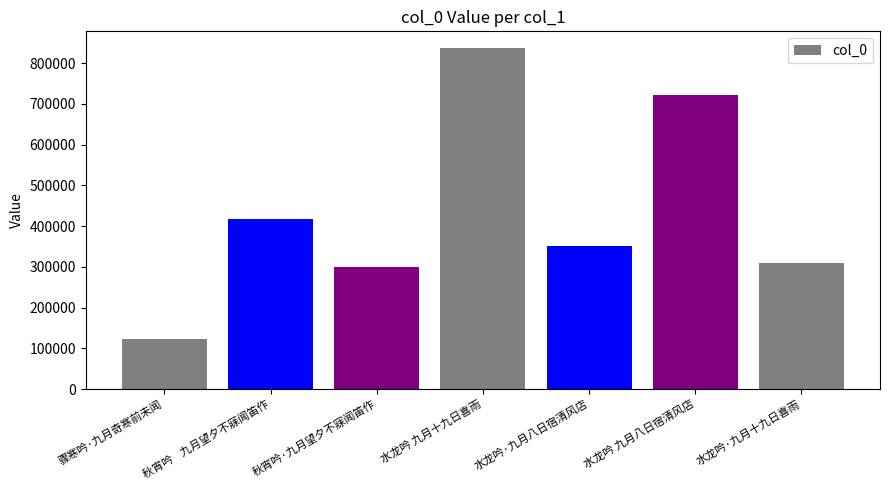

What is the value of the 3rd bar from the left?

300162